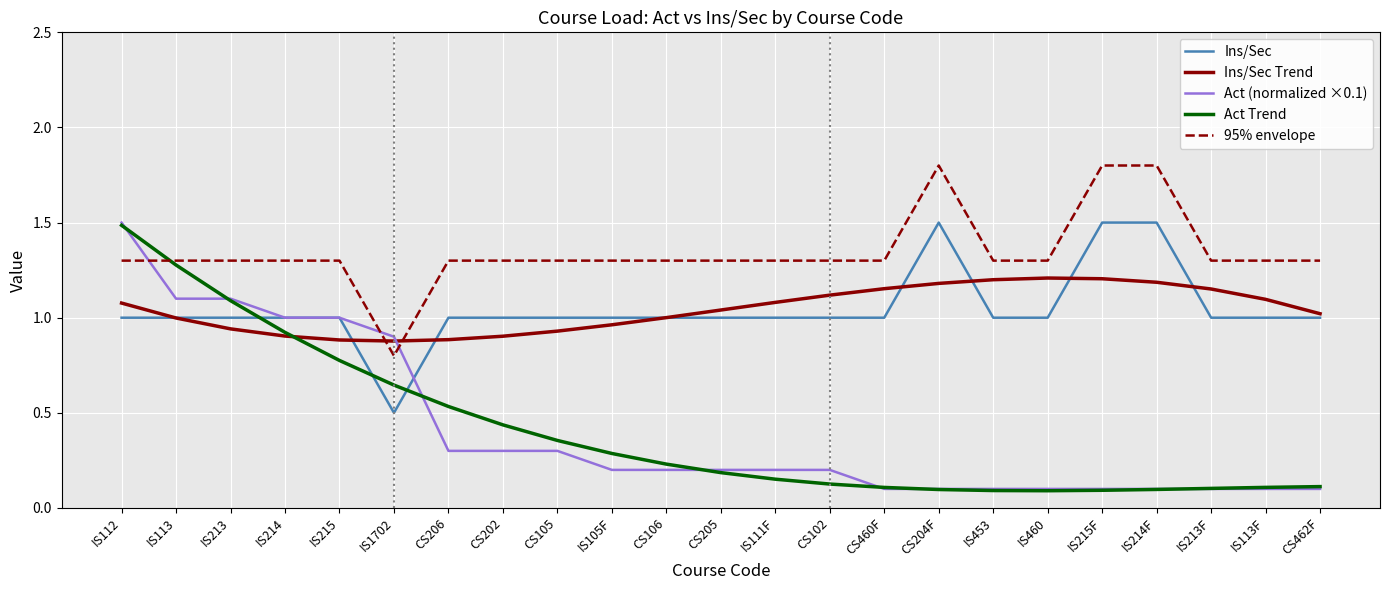

Does the chart have visible grid lines?

Yes